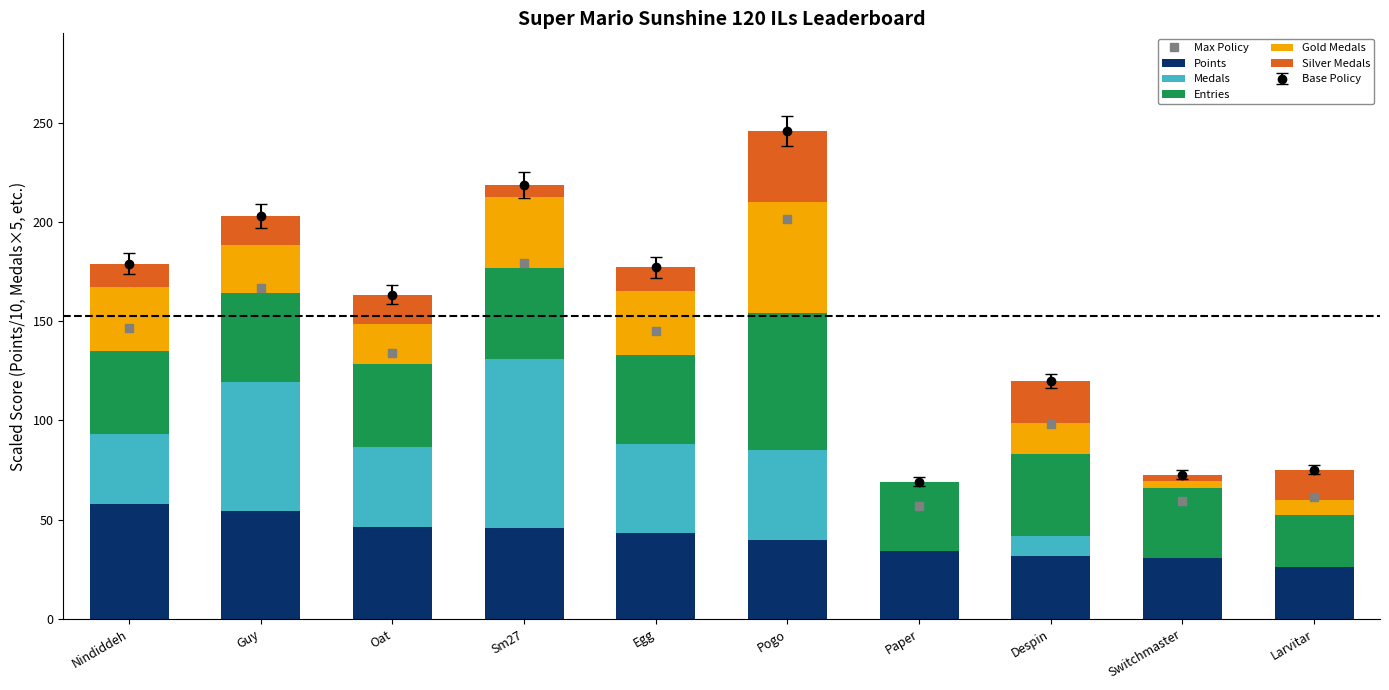

True or false: Points has a value of 78.1 at Oat.

False